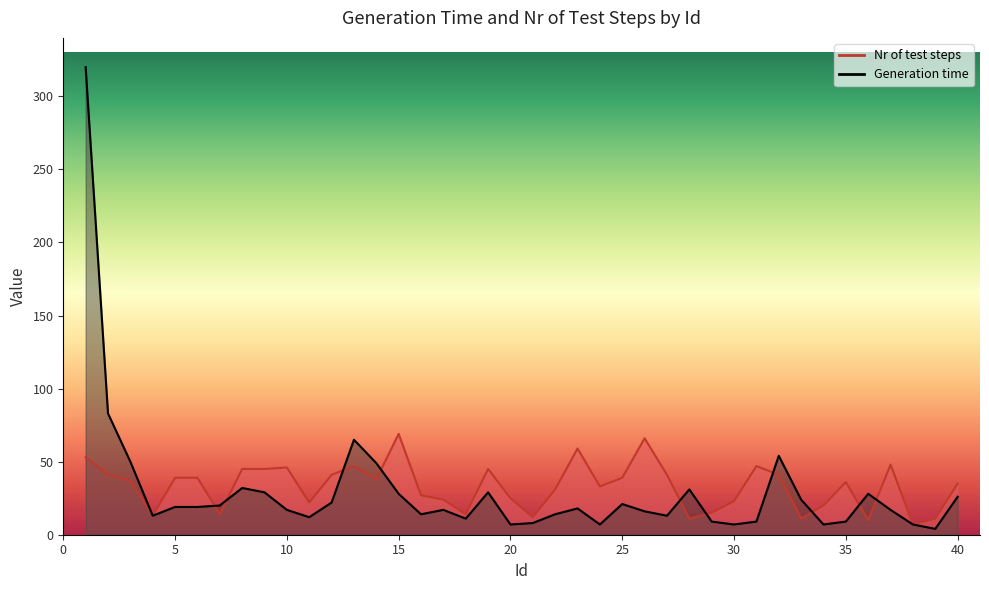

Between 14 and 32, which series saw the biggest shift?

Generation time